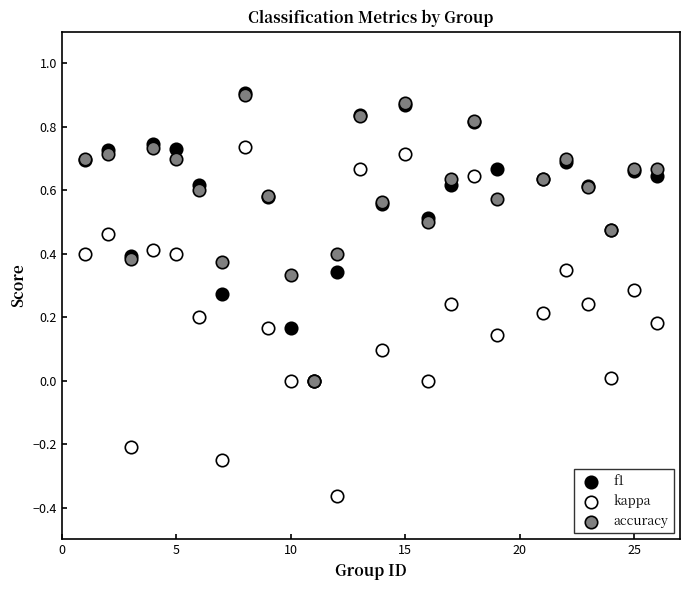

What are all the series names shown in the legend?

f1, kappa, accuracy